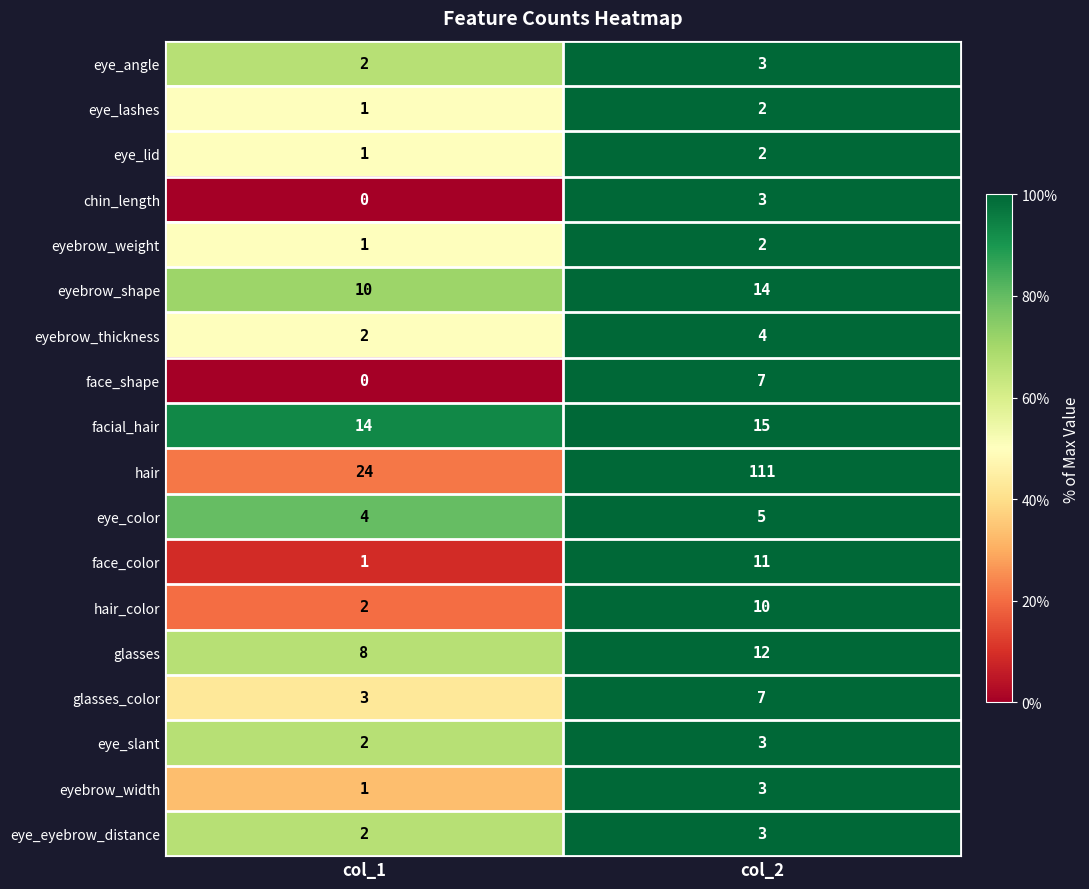

Between col_1 and col_2, which series saw the biggest shift?

hair